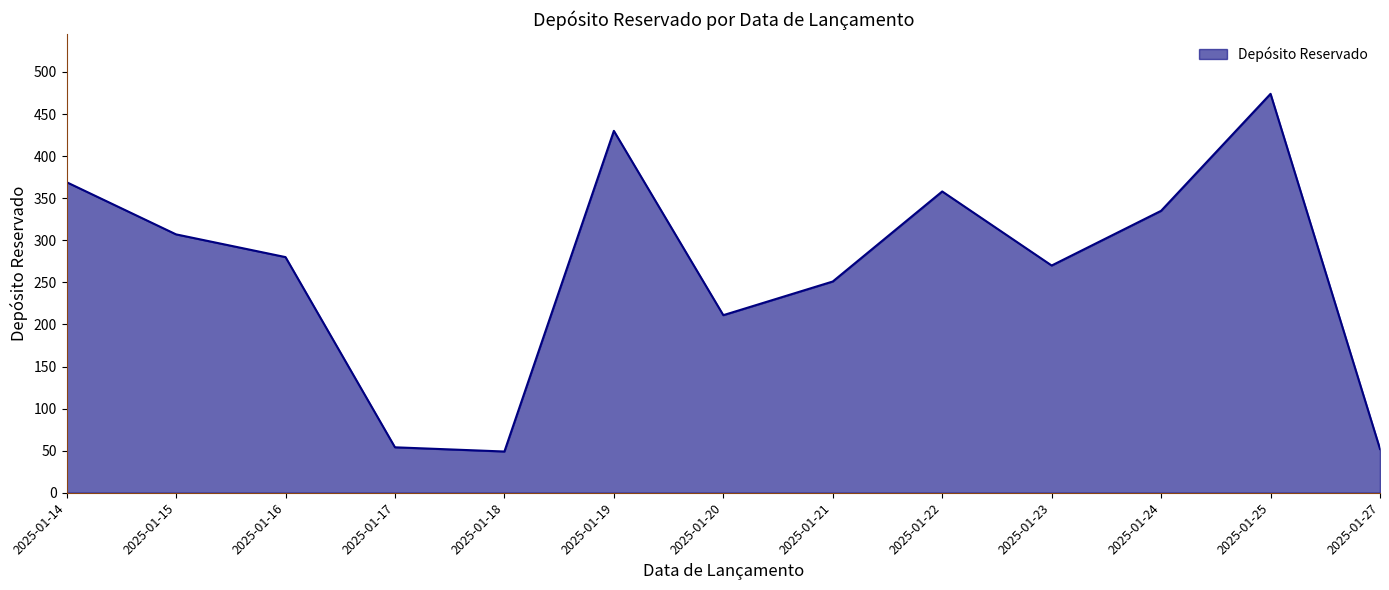

What is the smallest value displayed?

49